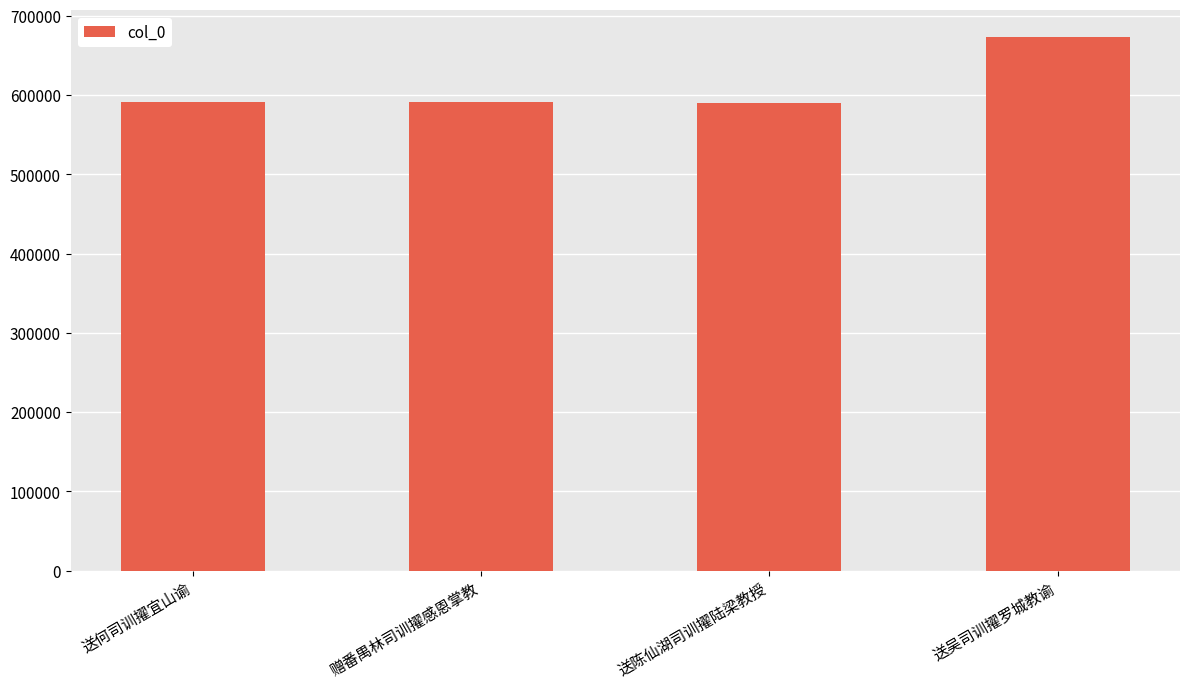

What is the value of the 3rd bar from the left?

590316